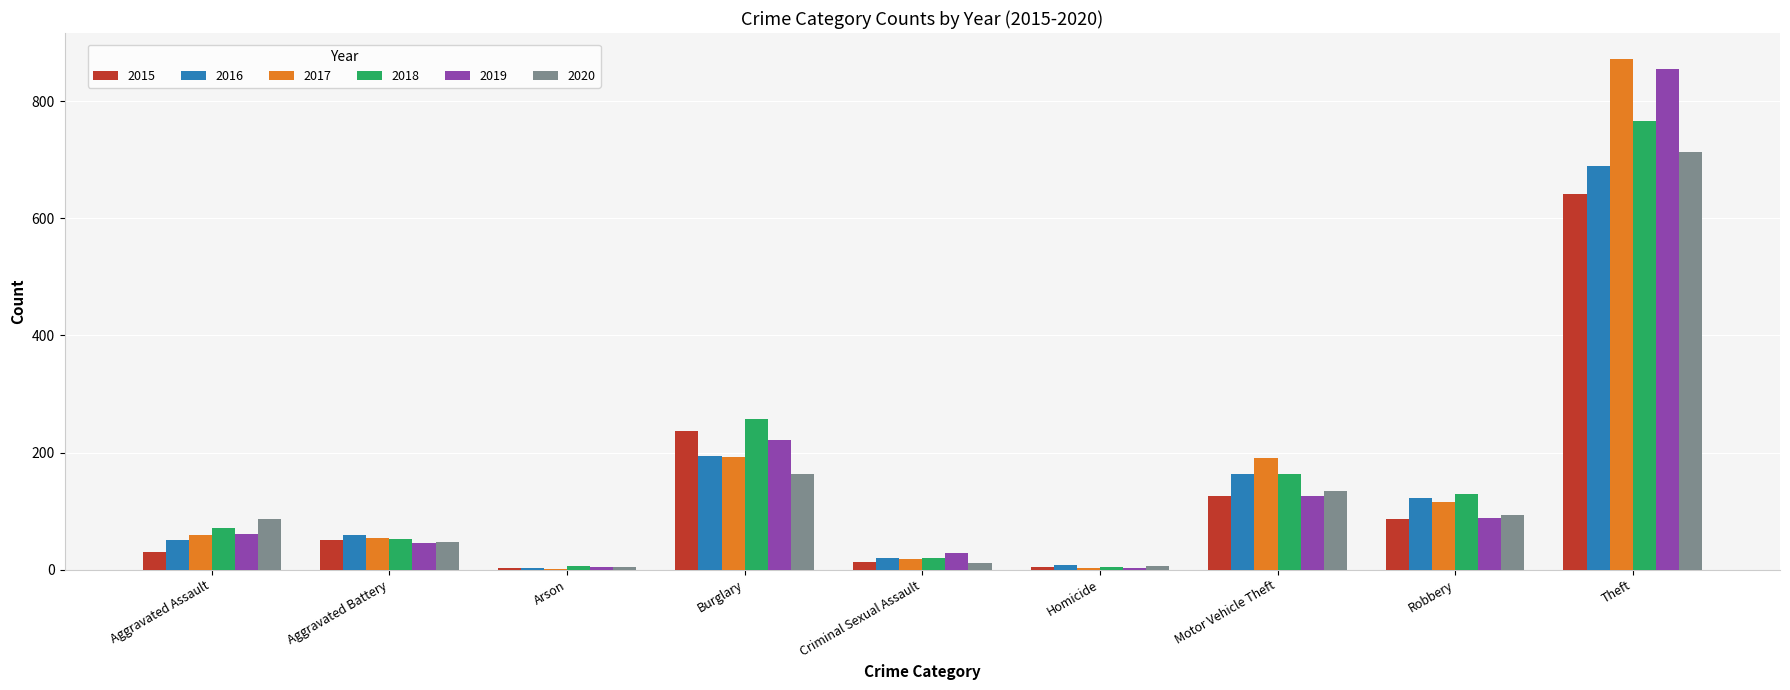

Read the 2020 value at Burglary.

163